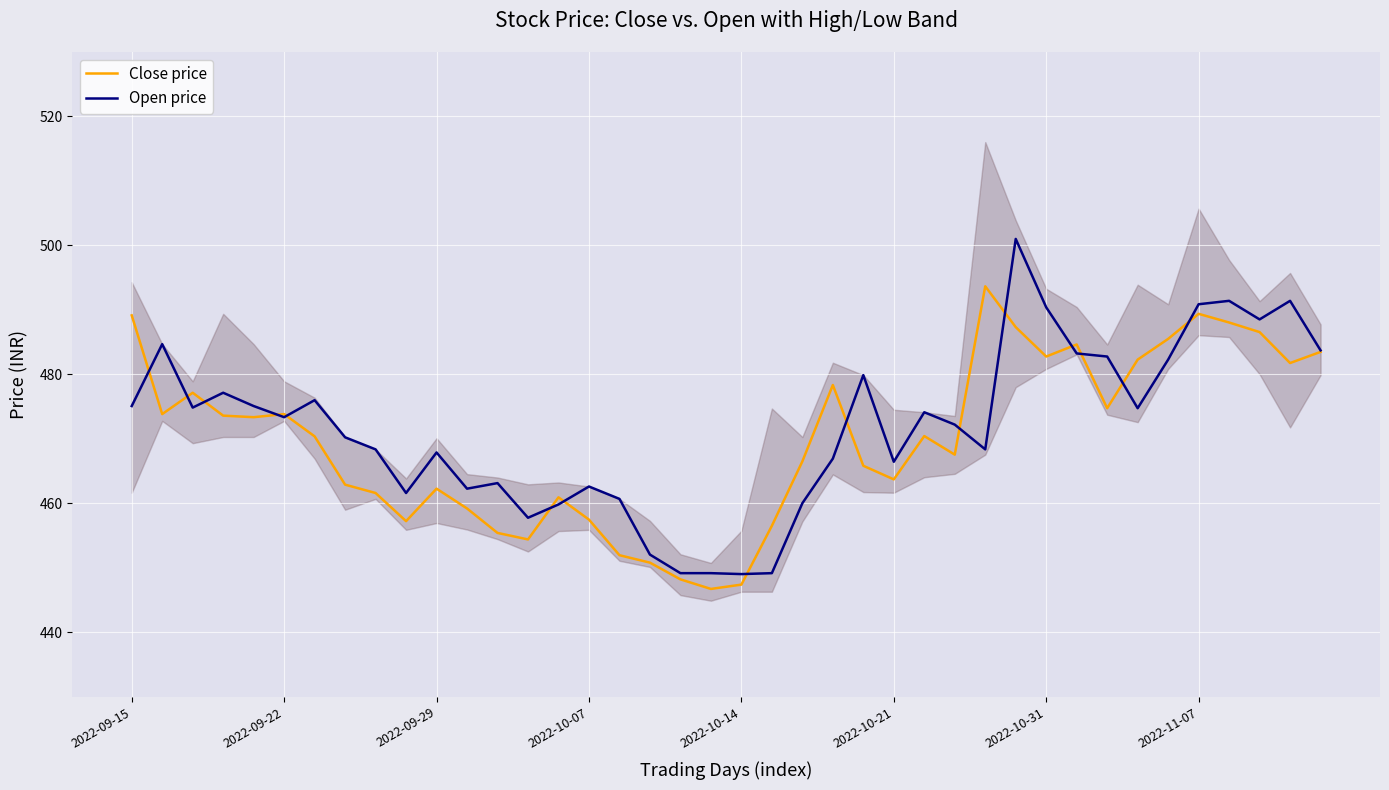

What value does the Open price series have at 2022-10-21?

466.5